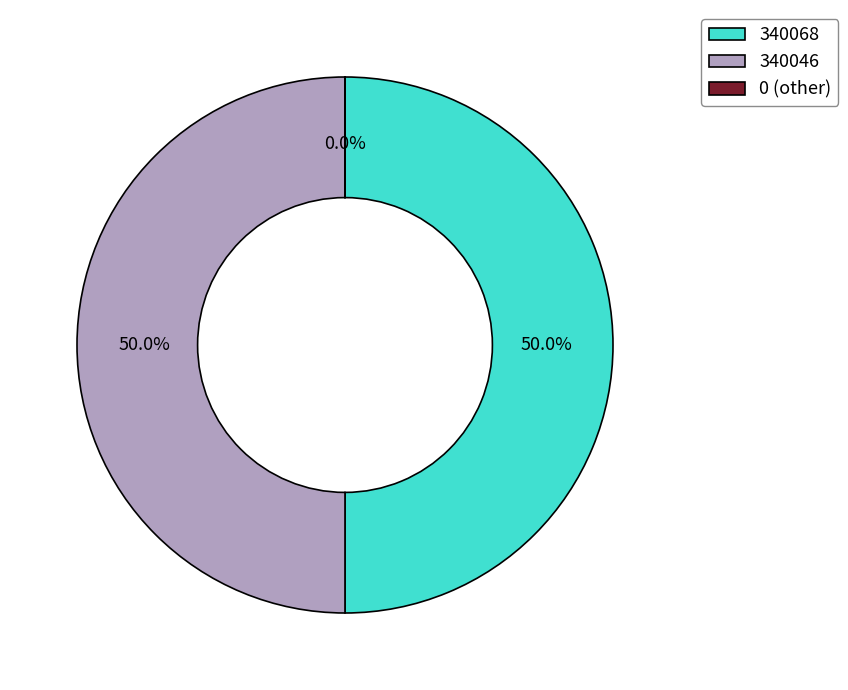

What is the total percentage of 340046 and 340068?

100.0%